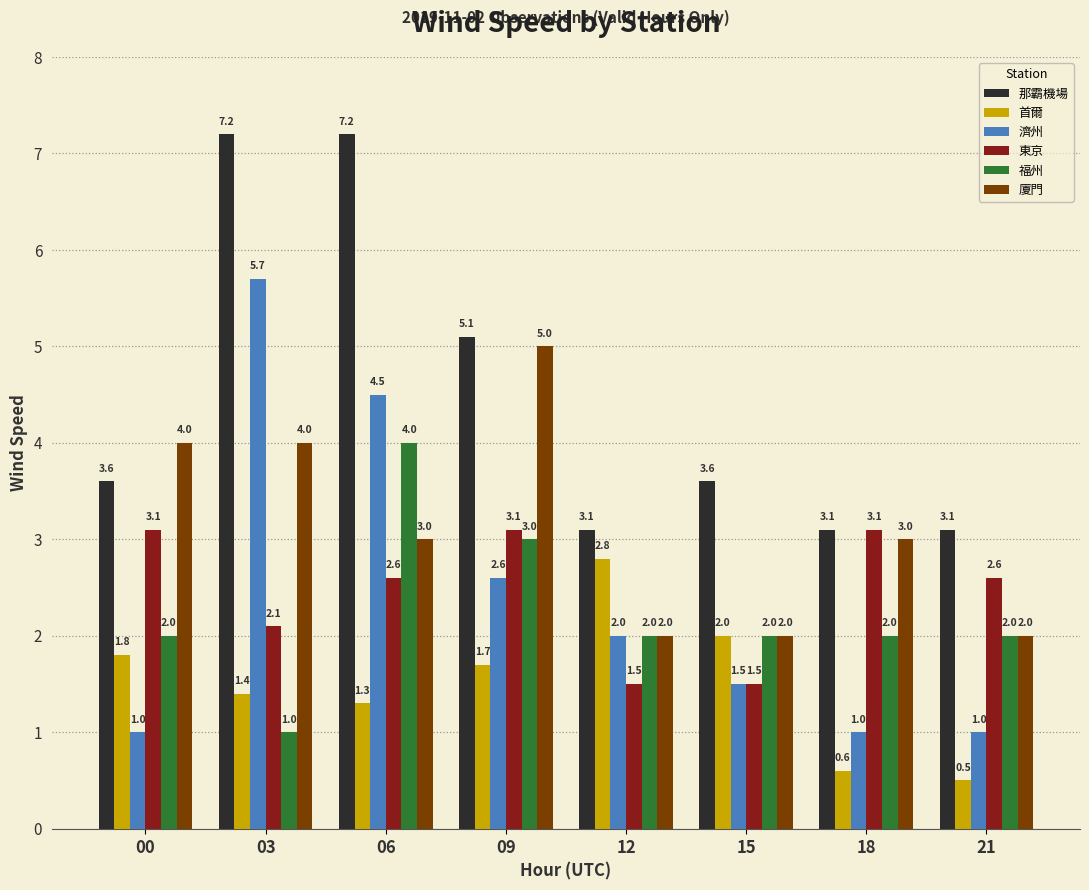

List the series in order of their peak value, lowest first.

首爾, 東京, 福州, 廈門, 濟州, 那霸機場